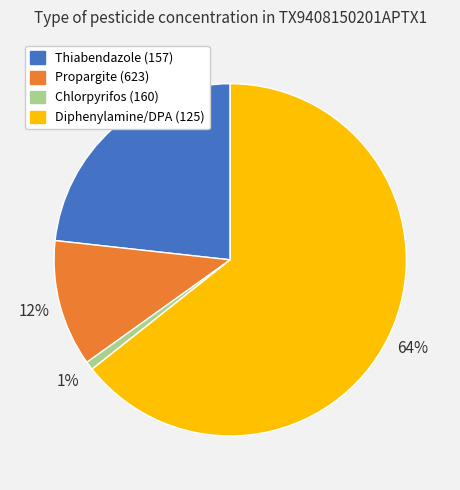

Is Chlorpyrifos (160) the majority of the pie?

No